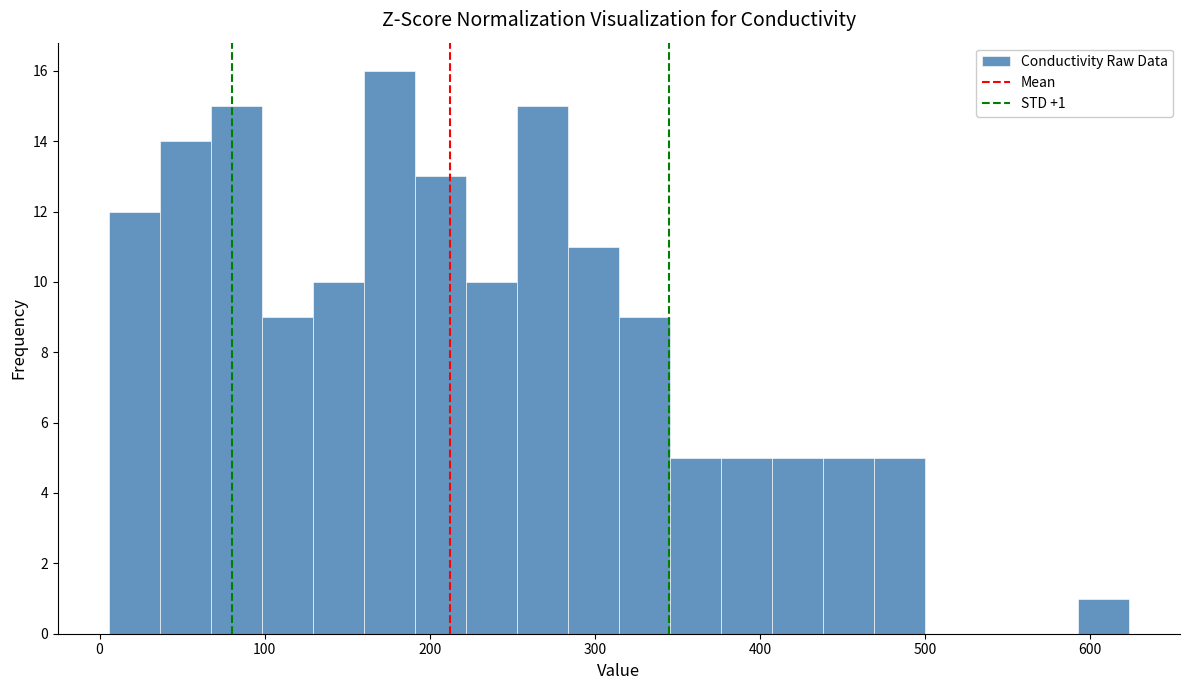

Around what value on the x-axis is the tallest bar? Give the approximate position of its centre, as read against the axis.

180